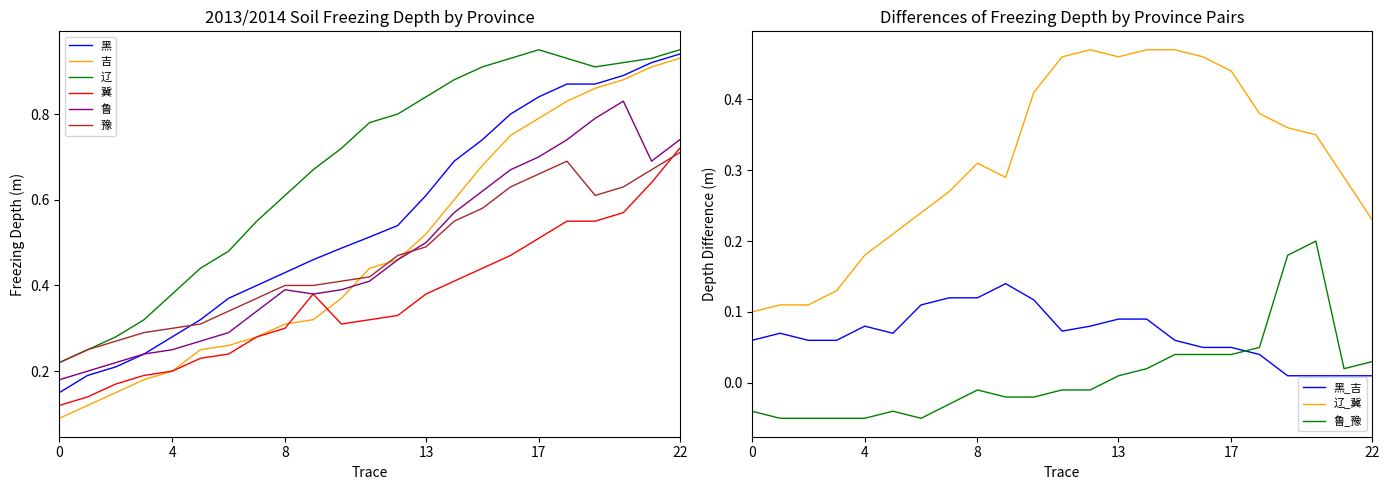

Which series changed the most between 02-28 and 04-18?

吉